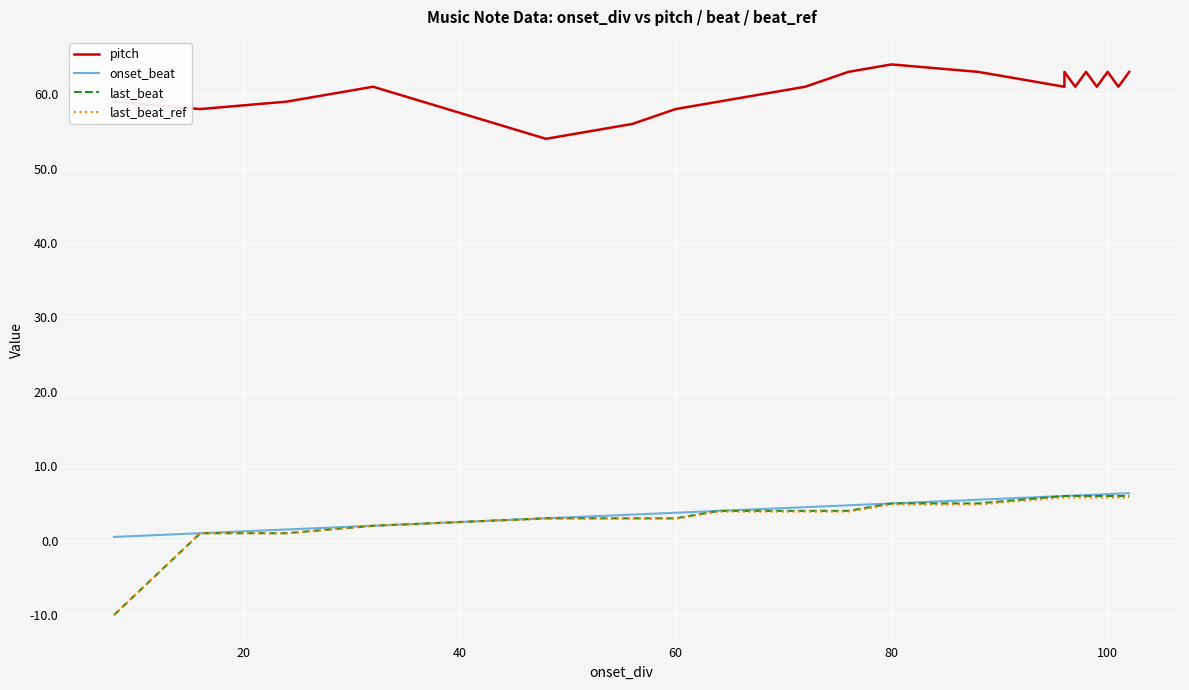

Reading left to right, transcribe all the data shown in this chart.

pitch: 59.0	58.0	59.0	61.0	54.0	56.0	58.0	59.0	61.0	63.0	64.0	63.0	61.0	63.0	61.0	63.0	61.0	63.0	61.0	63.0
onset_beat: 0.5	1.0	1.5	2.0	3.0	3.5	3.8	4.0	4.5	4.8	5.0	5.5	6.0	6.0	6.1	6.1	6.2	6.2	6.3	6.4
last_beat: -10.0	1.0	1.0	2.0	3.0	3.0	3.0	4.0	4.0	4.0	5.0	5.0	6.0	6.0	6.0	6.0	6.0	6.0	6.0	6.0
last_beat_ref: -10.0	1.0	1.0	2.0	2.9	2.9	2.9	3.9	3.9	3.9	4.9	4.9	5.8	5.8	5.8	5.8	5.8	5.8	5.8	5.8